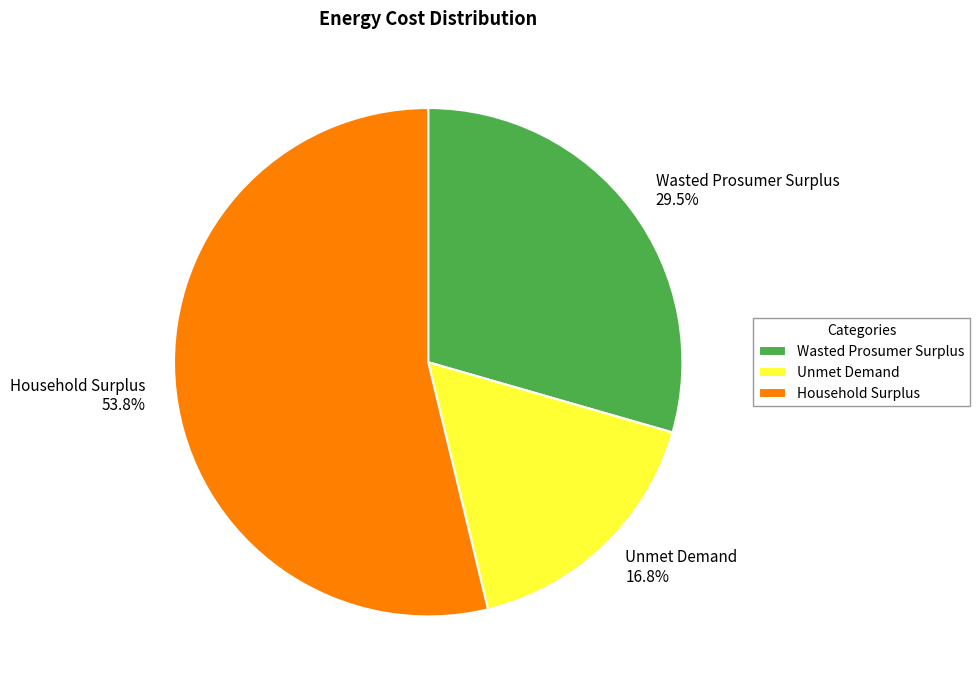

What is the smallest slice in the pie chart?

Unmet Demand